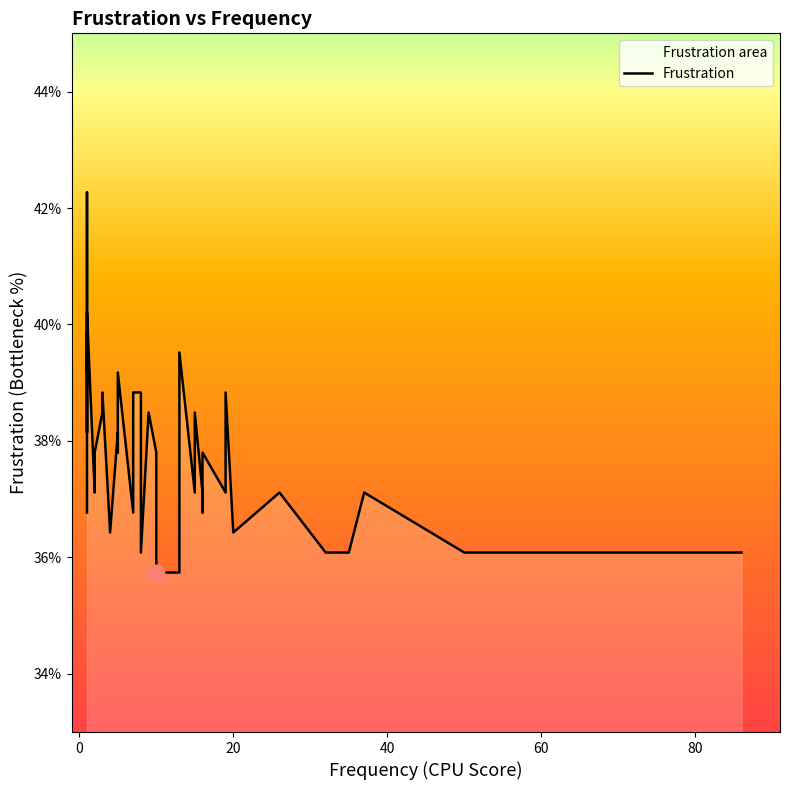

What is the value of the 18th point from the left?

0.4